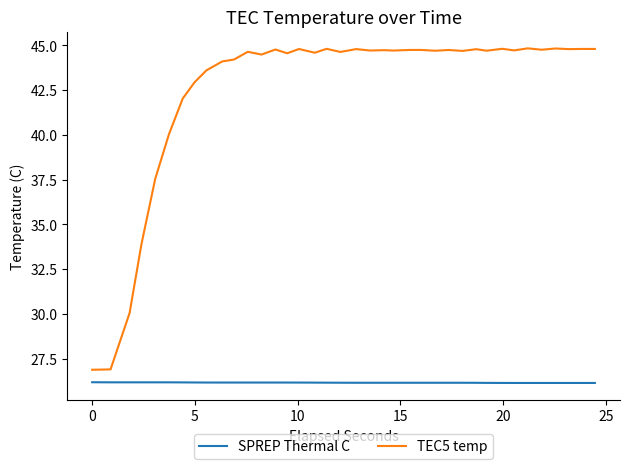

Which series has the widest spread of values?

TEC5 temp